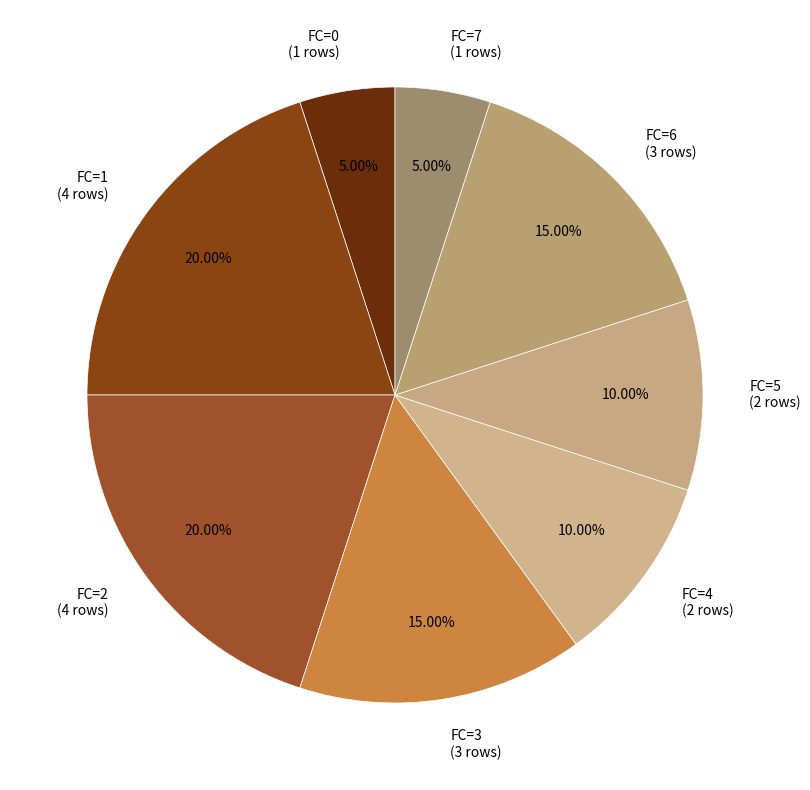

Count the number of slices in the pie.

8